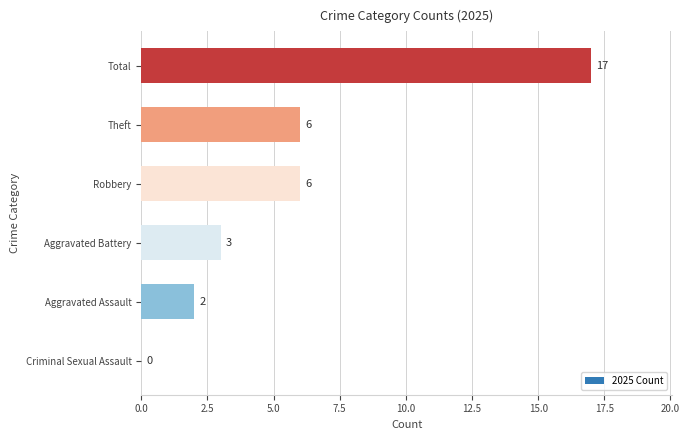

What is the sum of the values at Total and Theft?

23